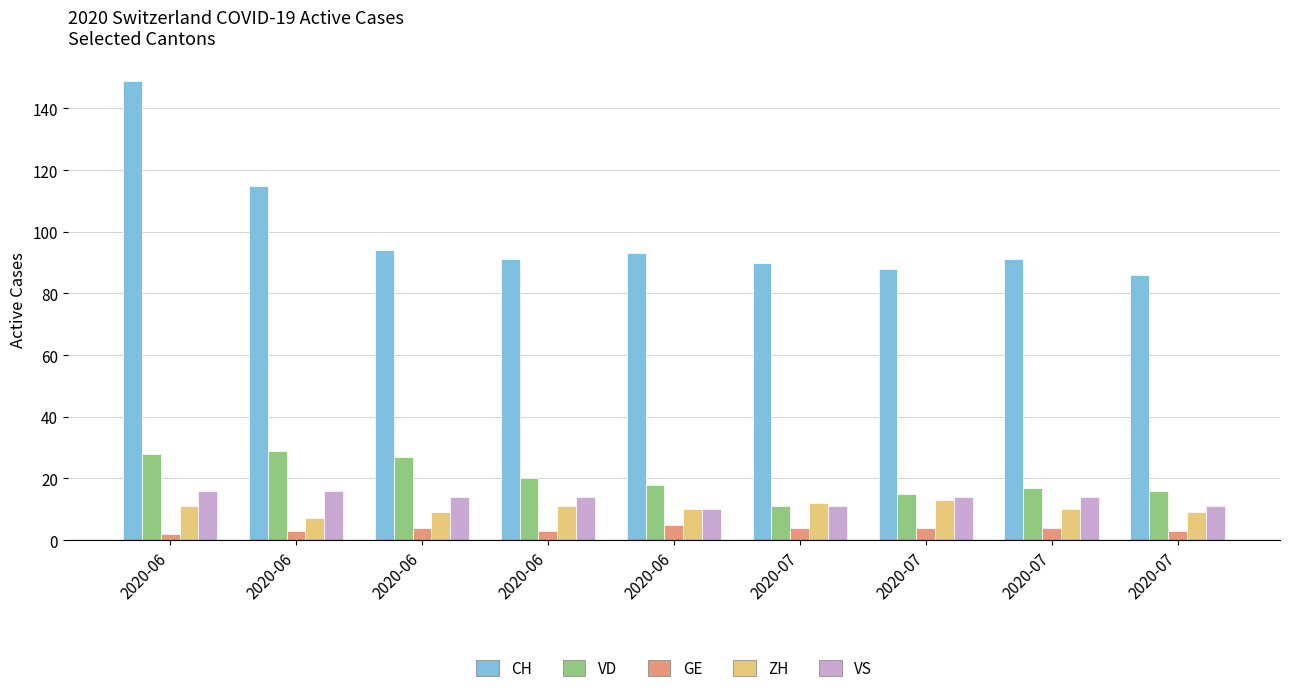

Which has a higher value, 2020-07 or 2020-06?

2020-06